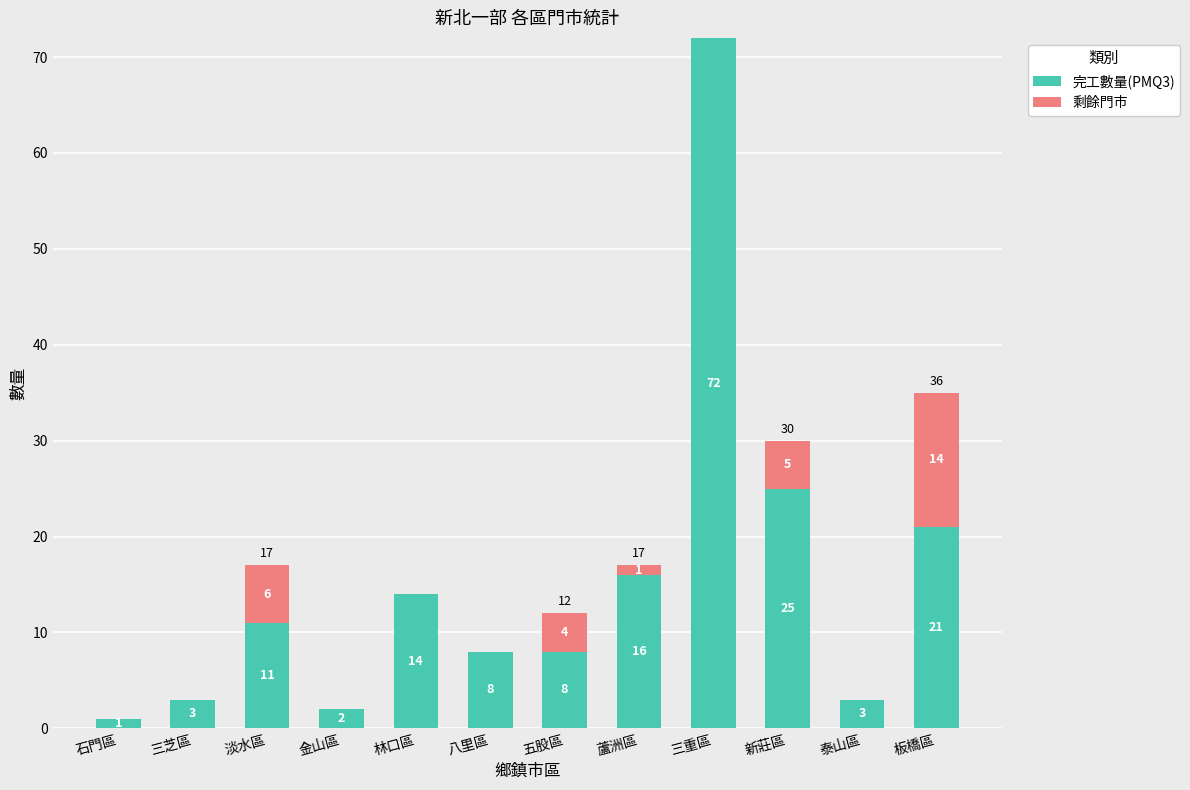

At which category is the sum across all series the highest?

三重區